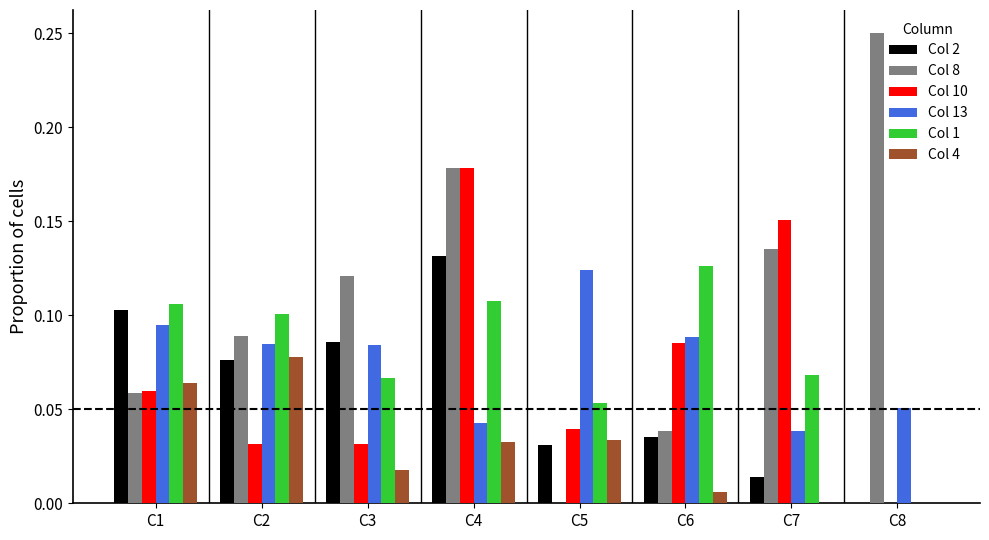

How many groups of bars are there?

8